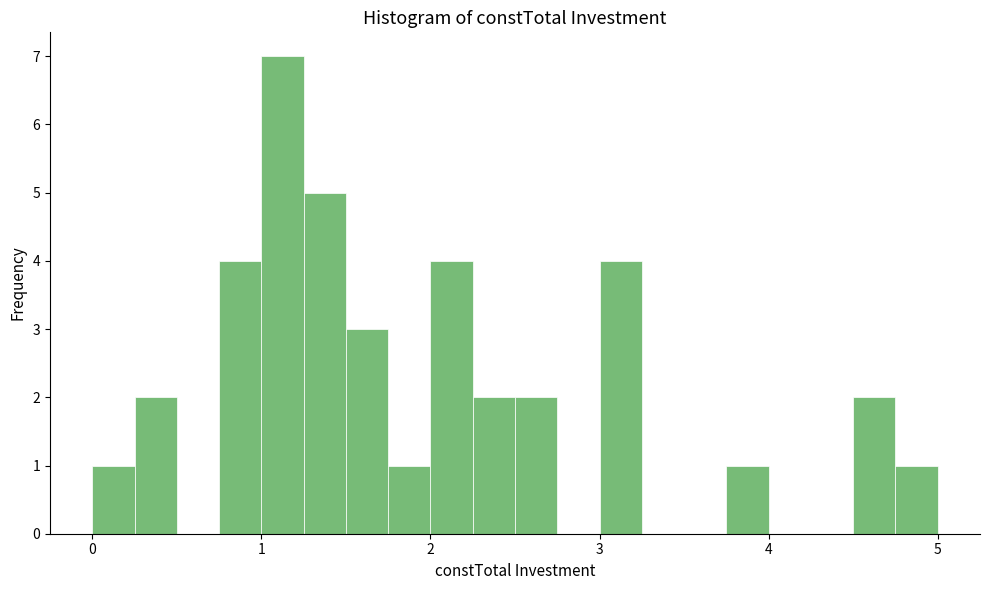

Read against the x-axis, roughly where is the centre of the tallest bar?

1.1